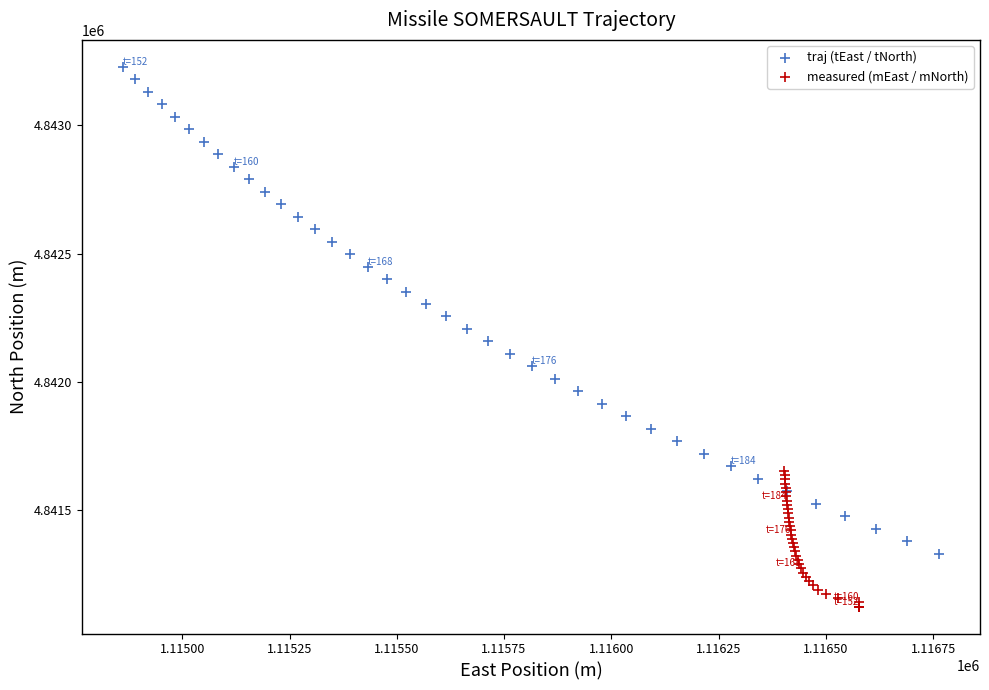

Which series reaches the minimum Y coordinate?

measured (mEast / mNorth)